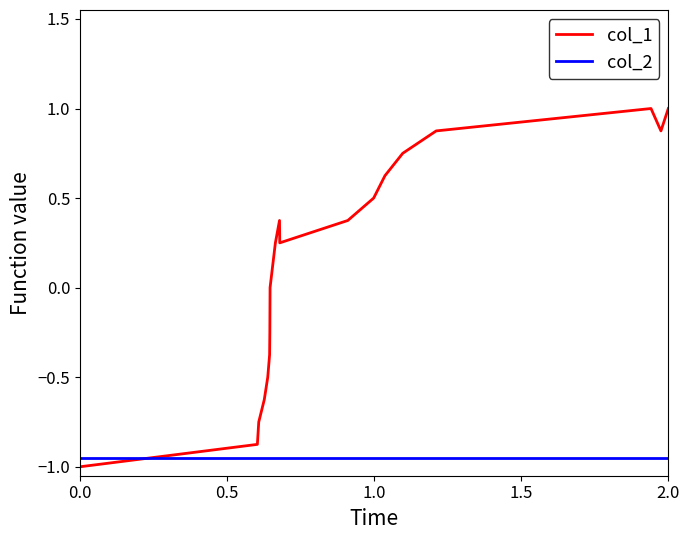

What is the minimum value shown in the chart?

-1.0